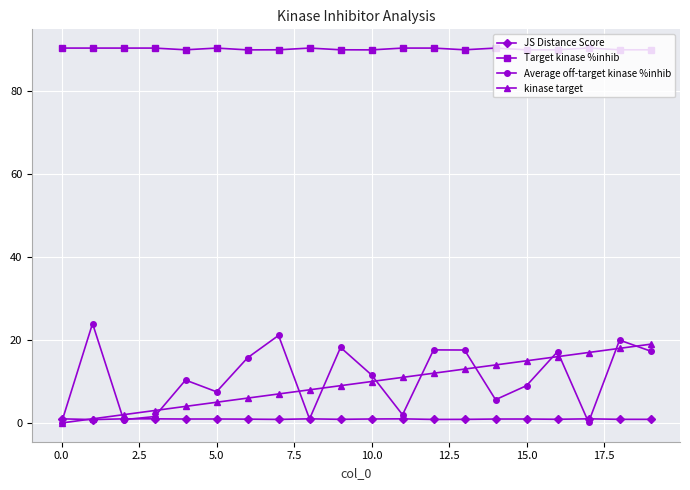

Which series has the largest range (max minus min)?

Average off-target kinase %inhib